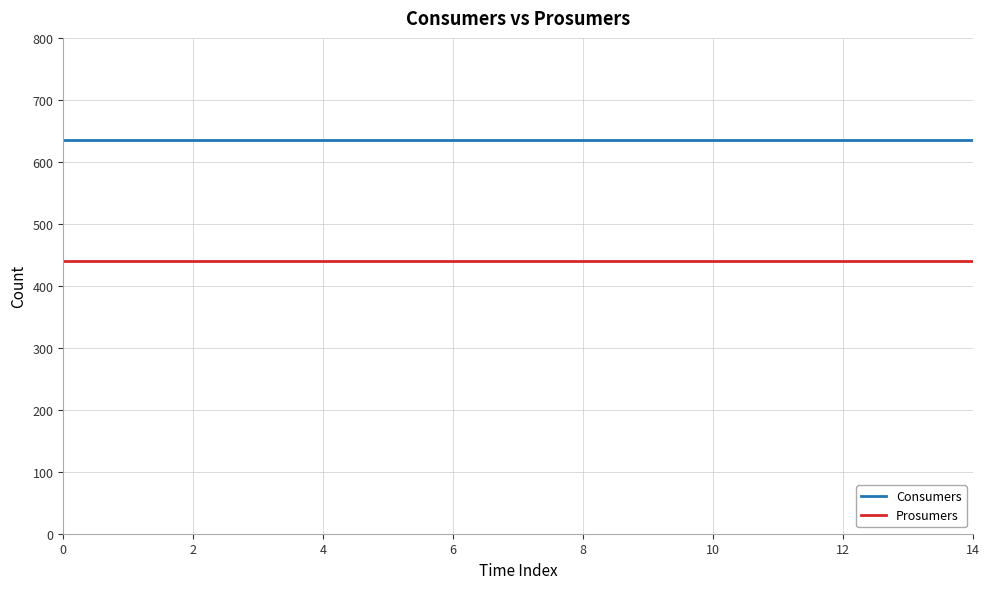

True or false: Consumers and Prosumers cross at least once.

False